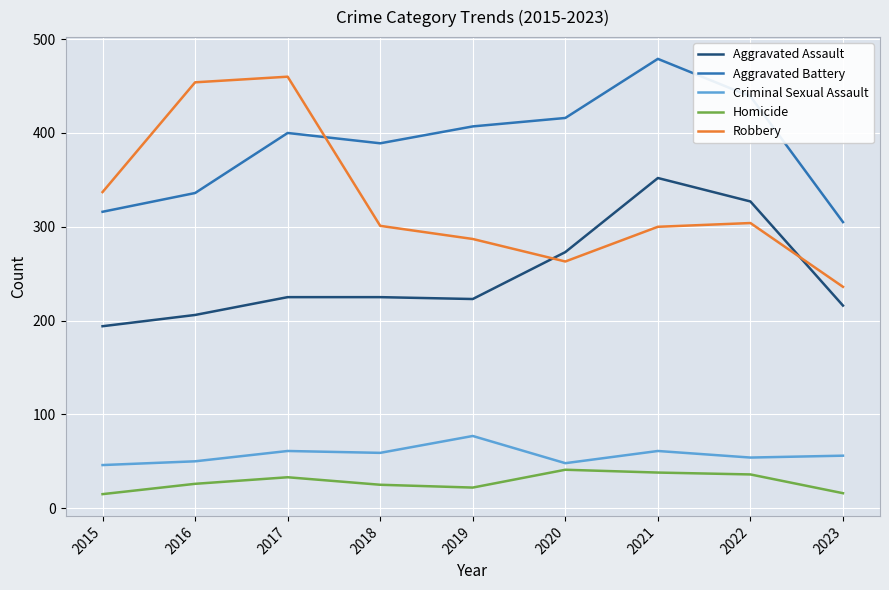

At 2019, list the series in order from smallest to largest.

Homicide, Criminal Sexual Assault, Aggravated Assault, Robbery, Aggravated Battery